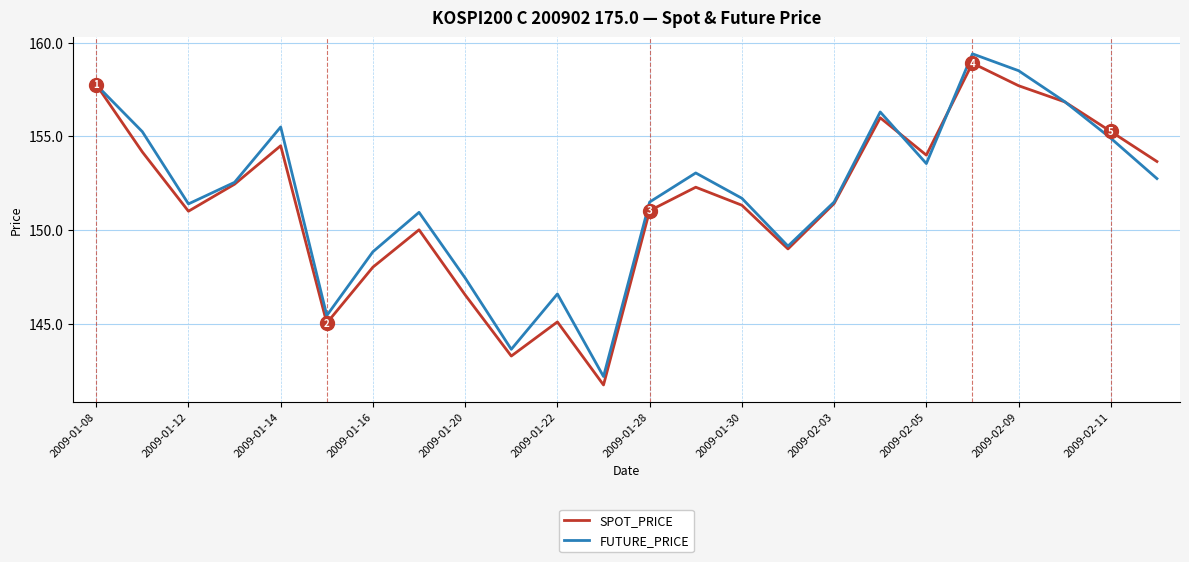

The value of FUTURE_PRICE at 2009-02-09 is 158.5. True or false?

True